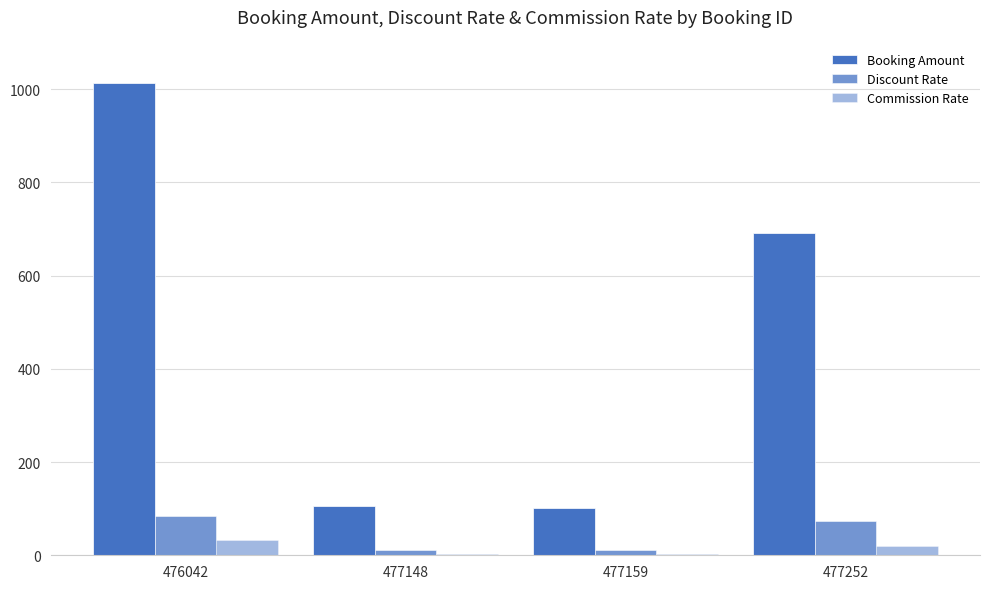

Are the bars horizontal?

No